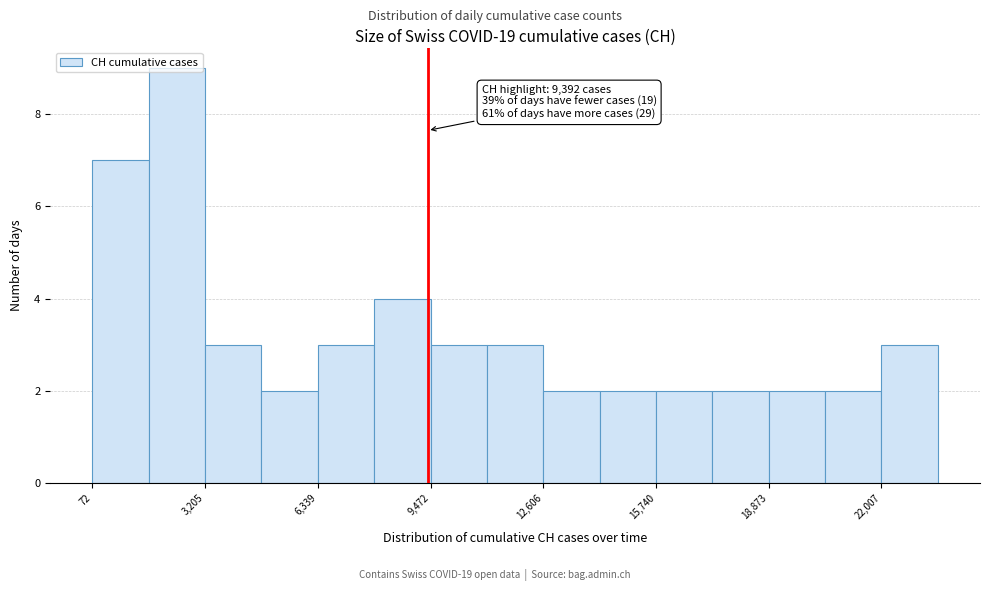

Read against the x-axis, roughly where is the centre of the tallest bar?

2500